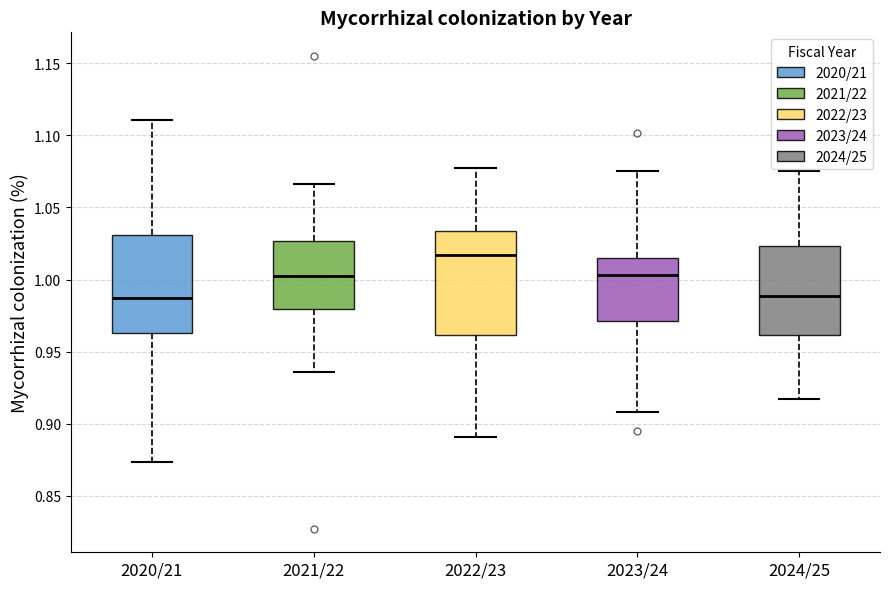

Where is the lower edge of the box for 2024/25 on the y-axis? The values are not printed on the chart, so give them approximately, as read against the axis.

0.960